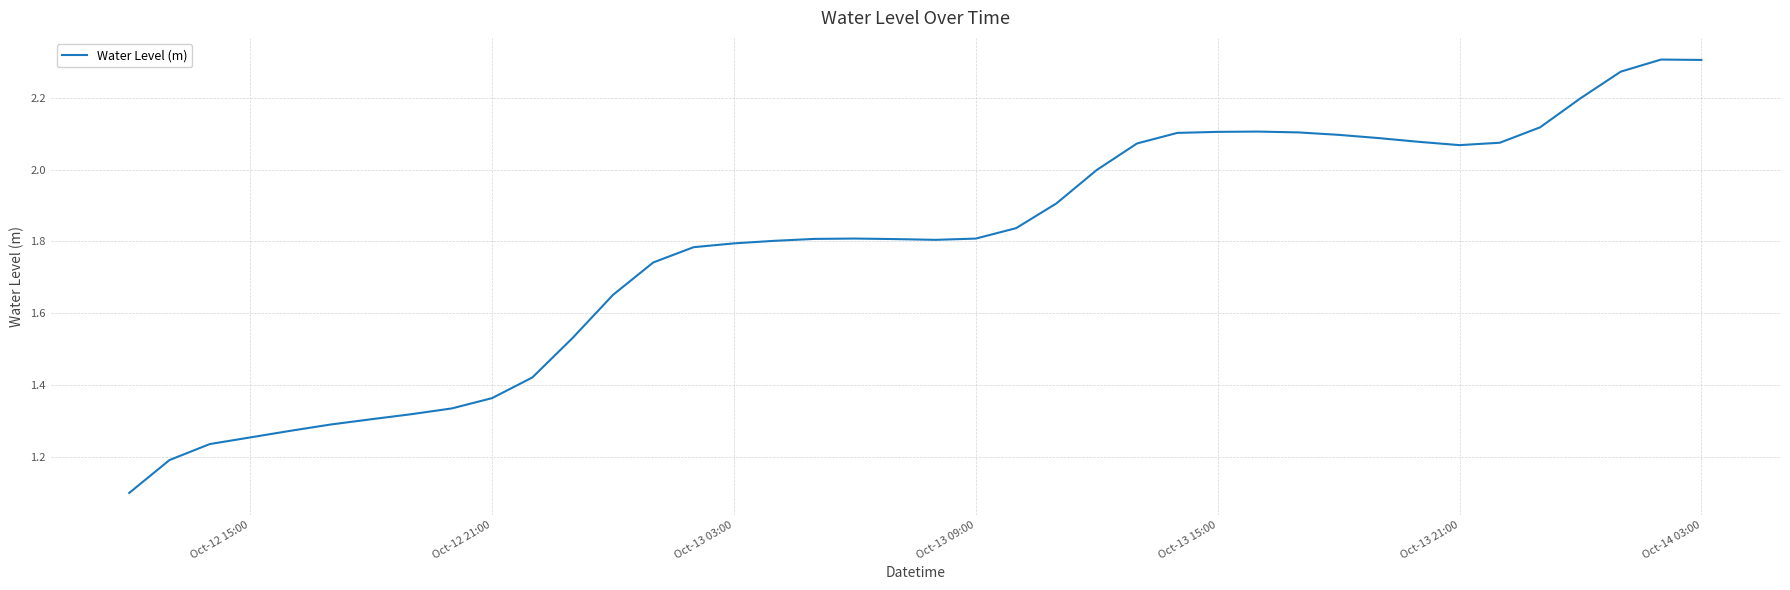

What is the smallest value displayed?

1.1